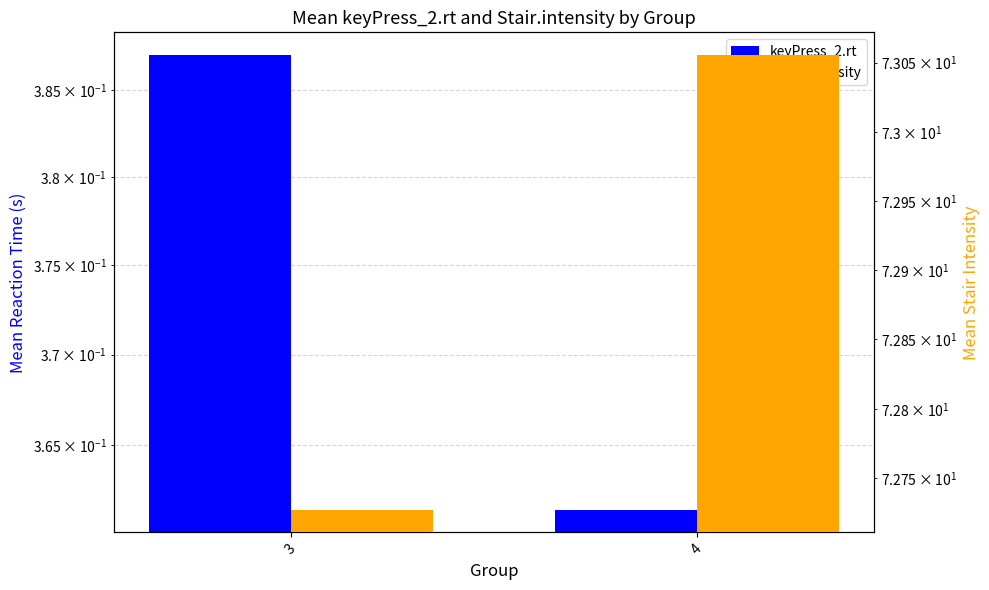

What is the value of the Stair.intensity bar at the 2nd from the left?

73.1